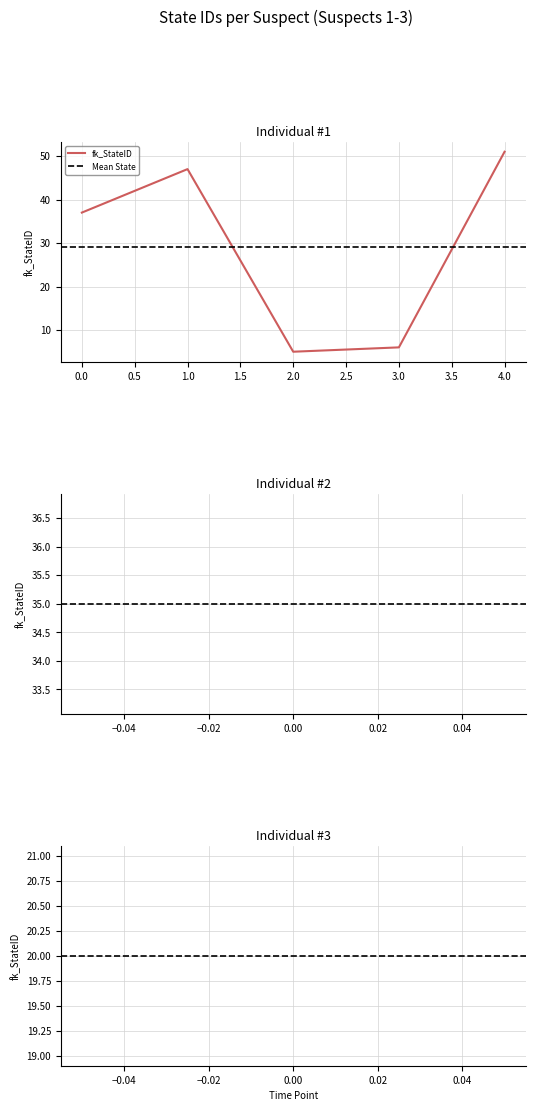

What is the average value?

29